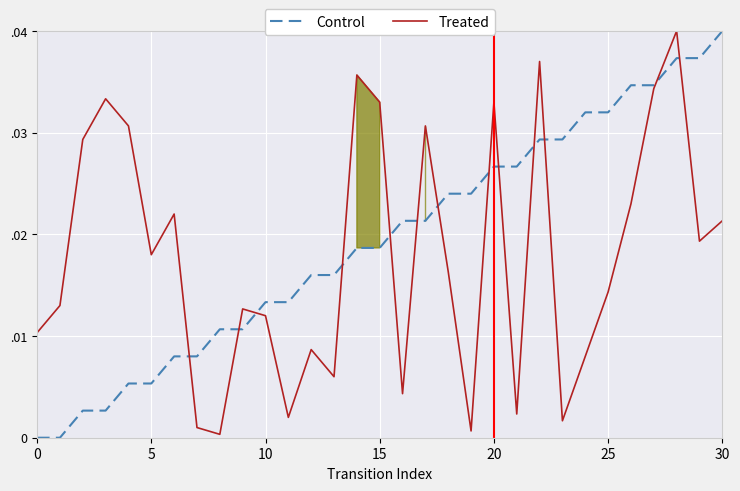

How many times do Treated and Control cross each other?

13